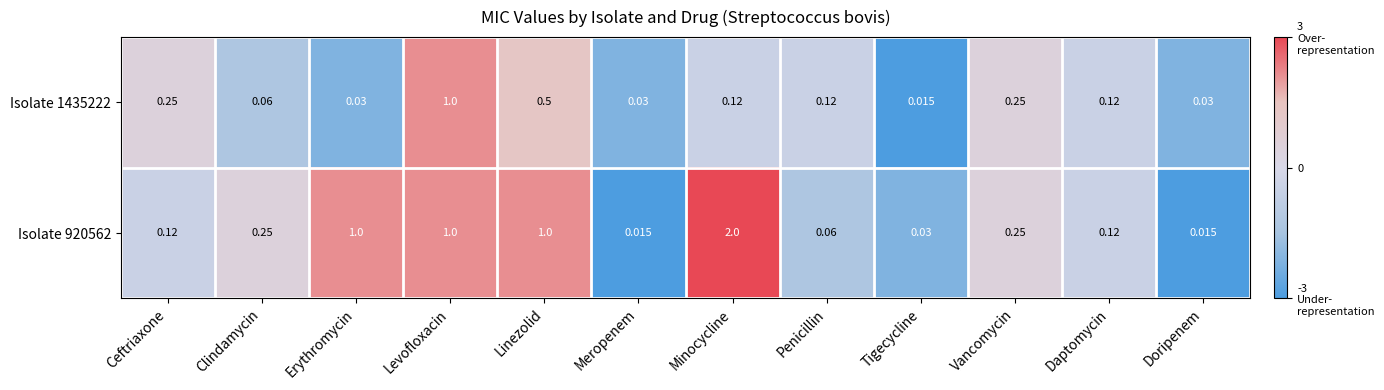

At which category is the sum across all series the highest?

Minocycline